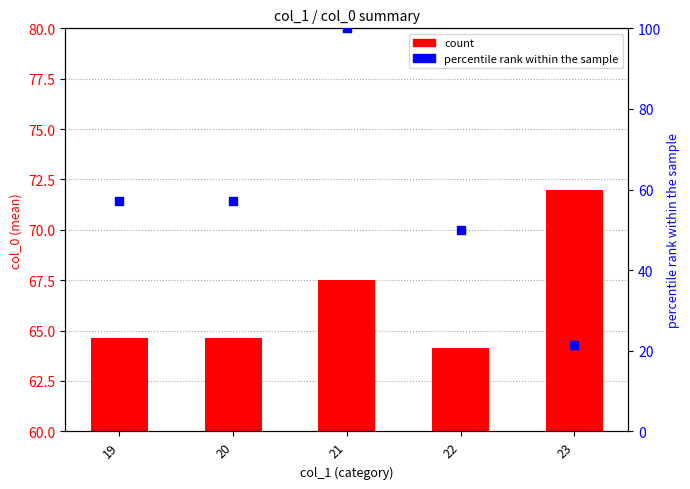

Which series reaches the maximum Y coordinate?

percentile rank within sample